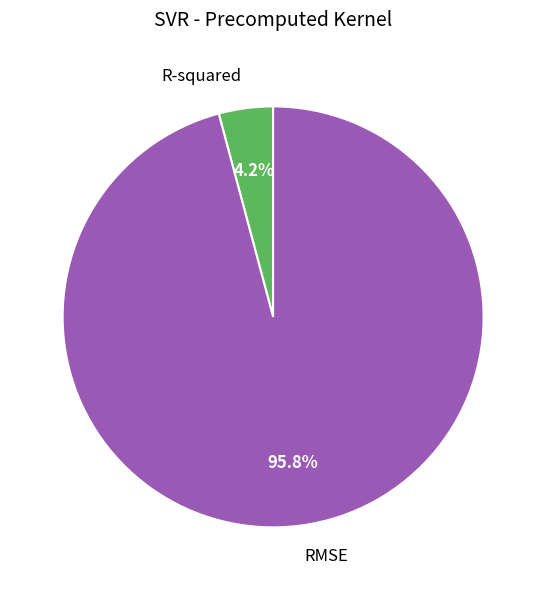

To the nearest percent, what portion does R-squared represent?

4%